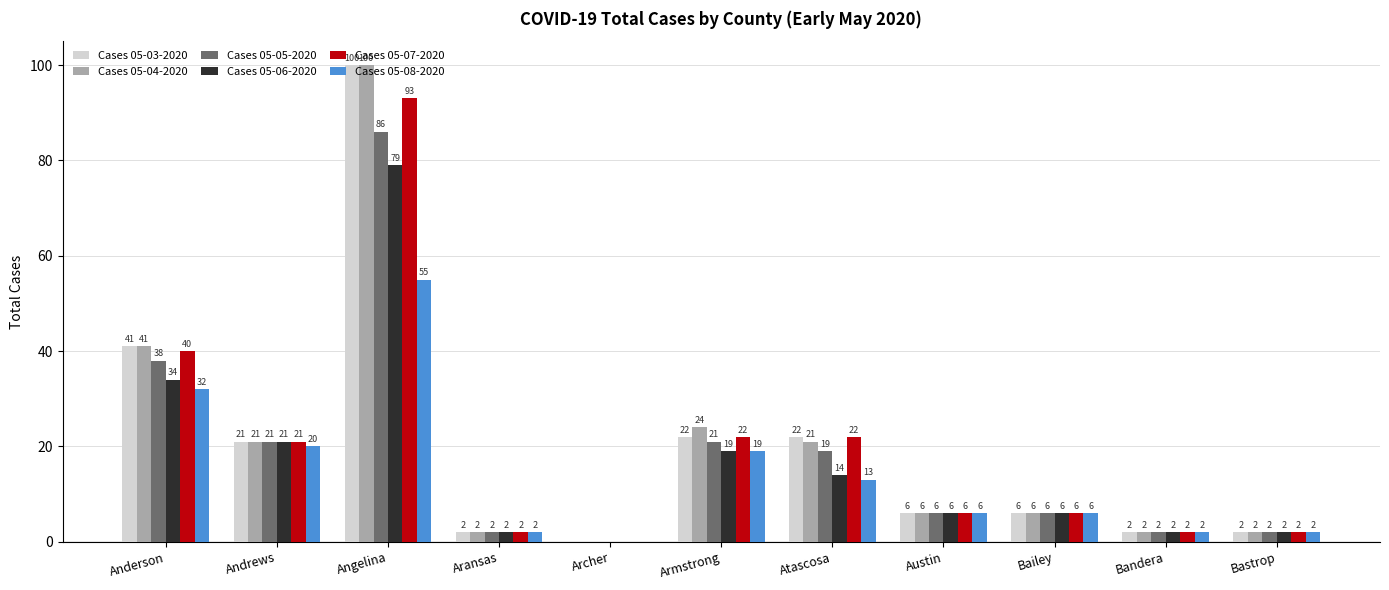

What is the sum of all Cases 05-03-2020 values?

157